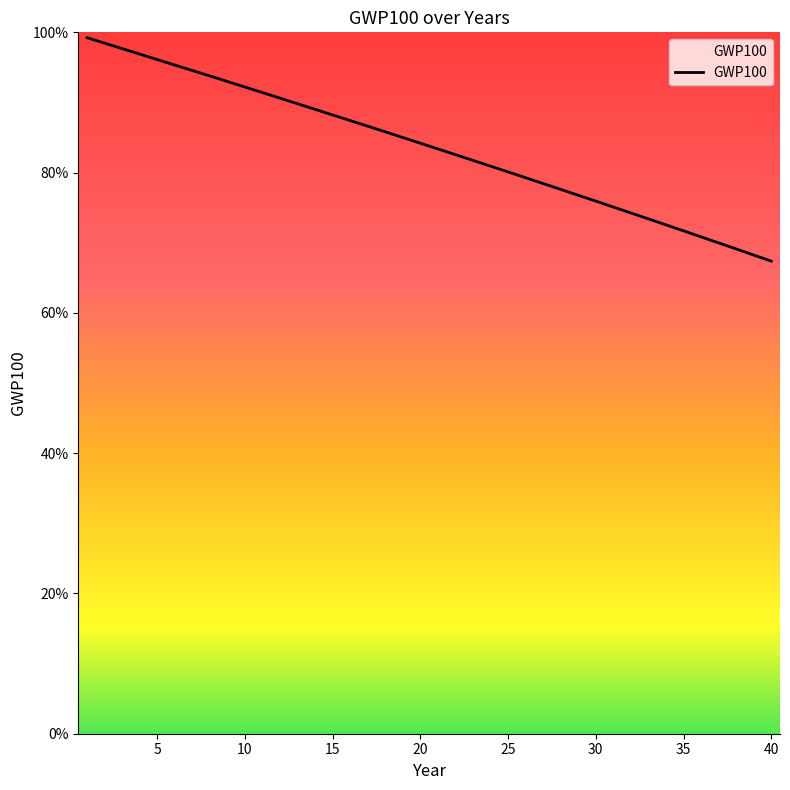

Does the chart have visible grid lines?

No